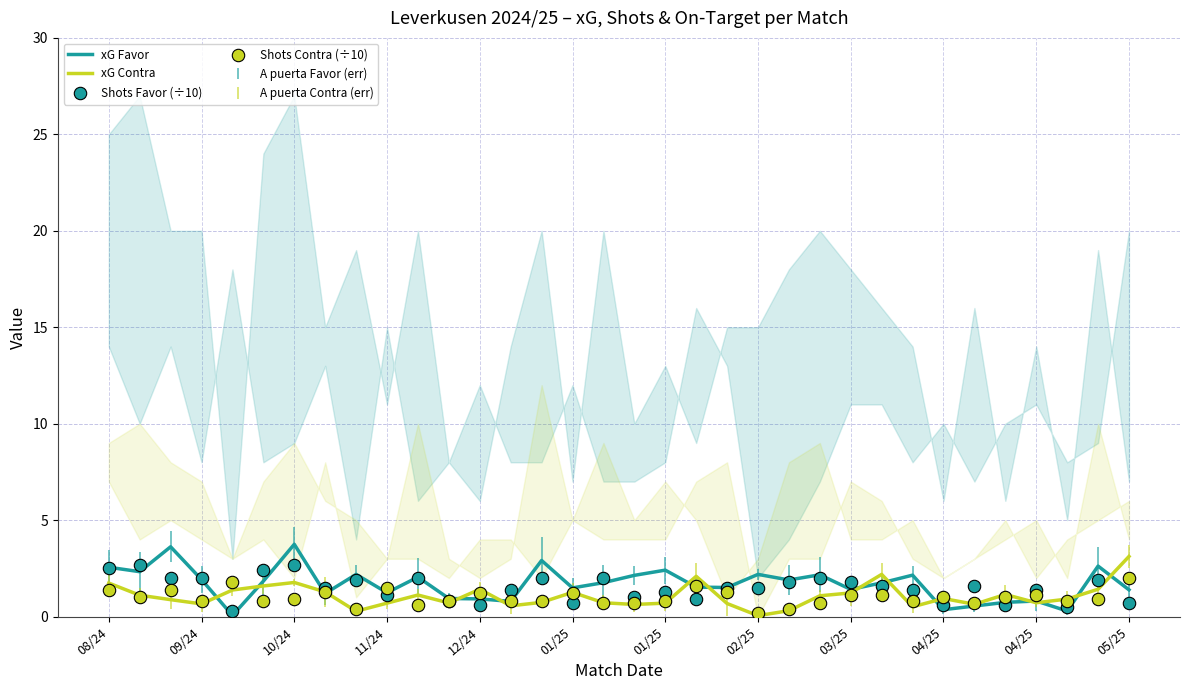

What is the total value across all series at 09/24?

7.1